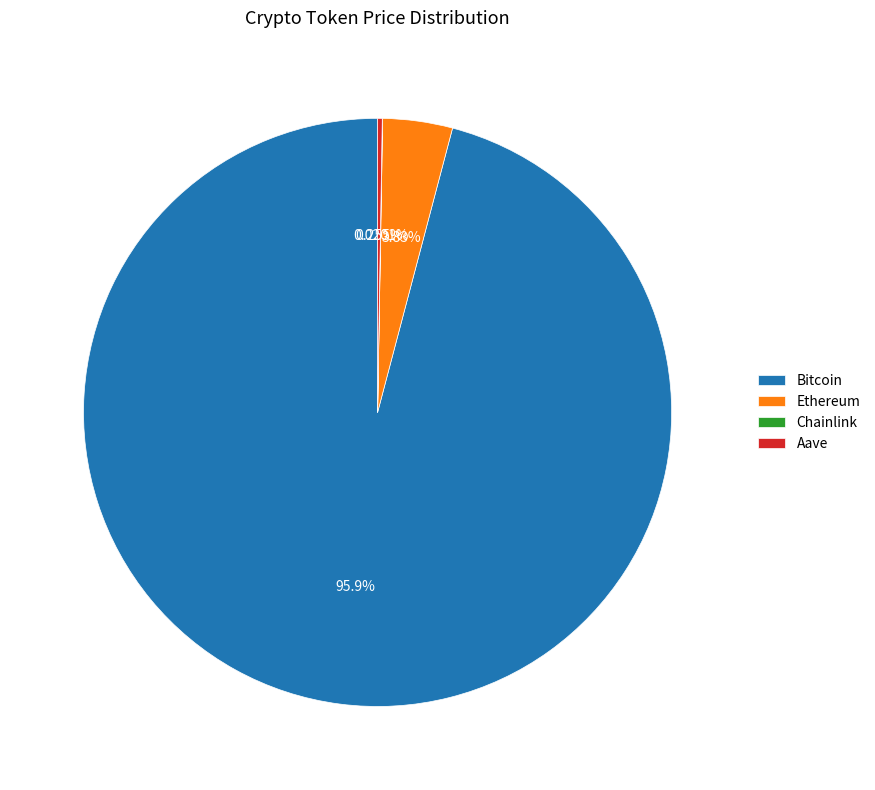

To the nearest percent, what percentage of the pie is Ethereum?

4%